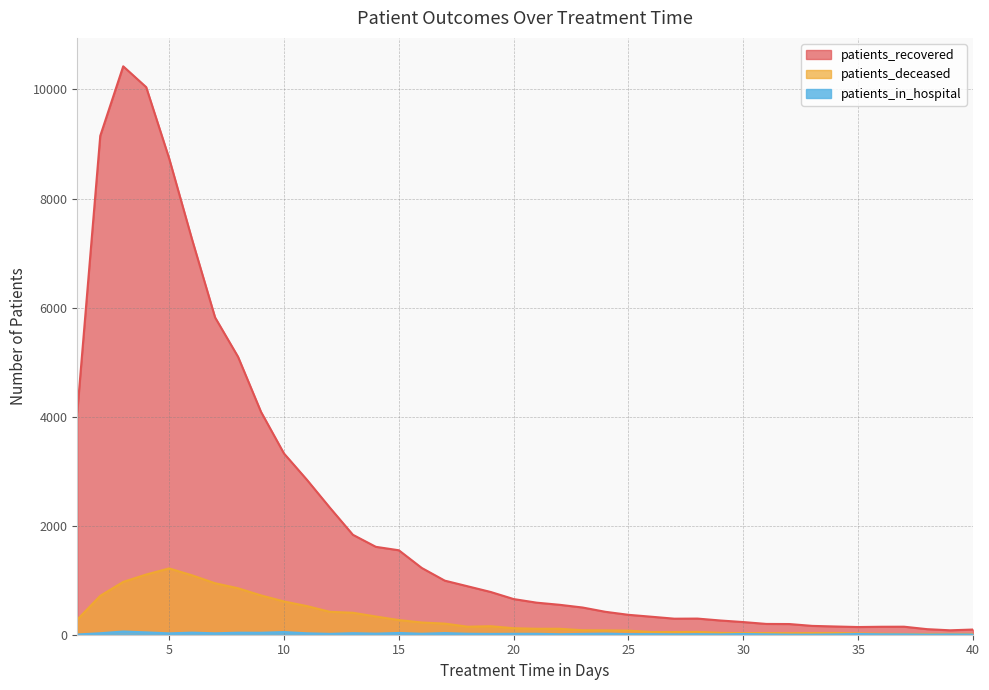

Between 5 and 7, which is larger?

5